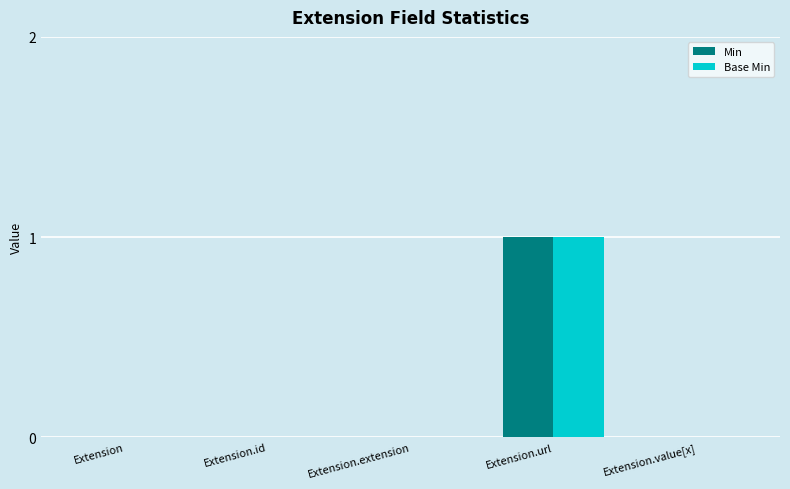

How many categories are shown in the chart?

5